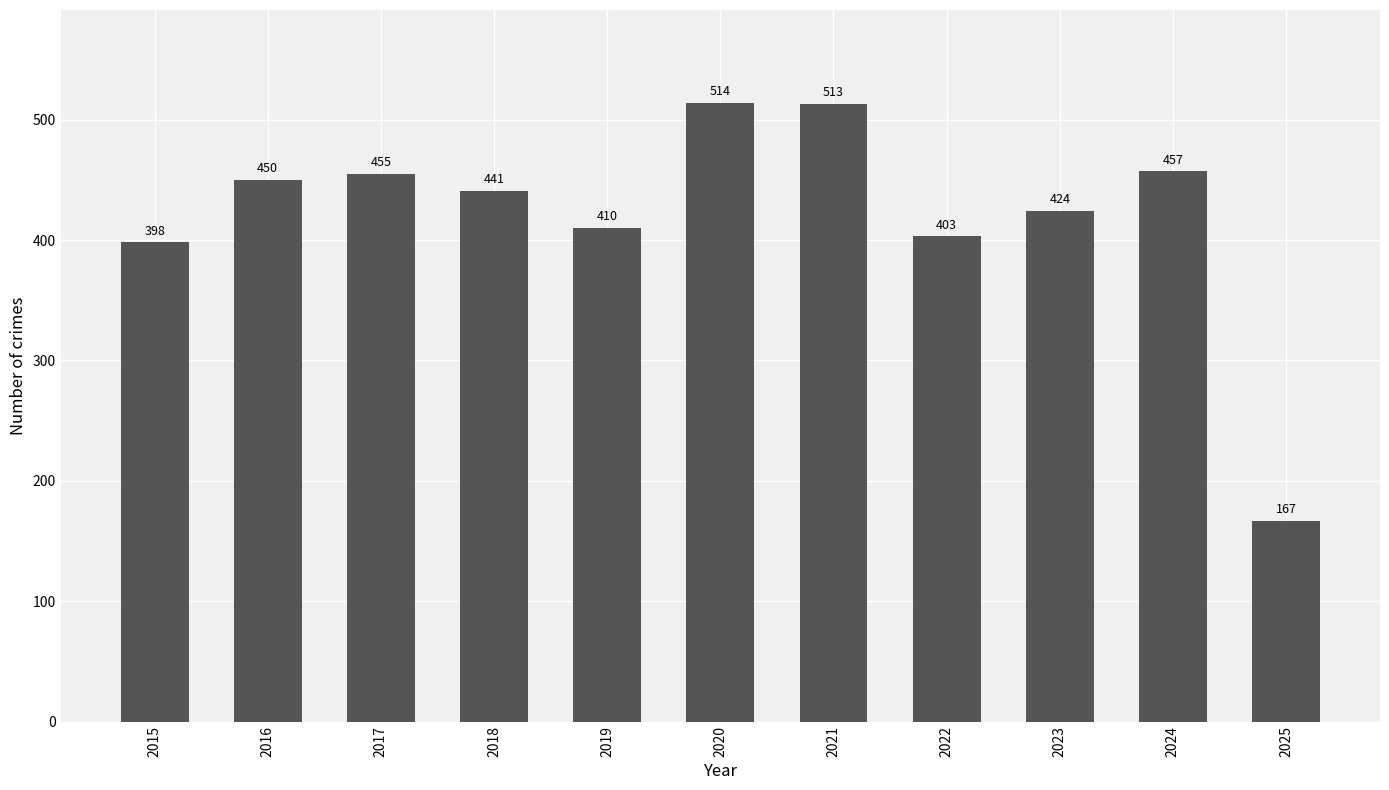

Where does the data first go above 441?

2016